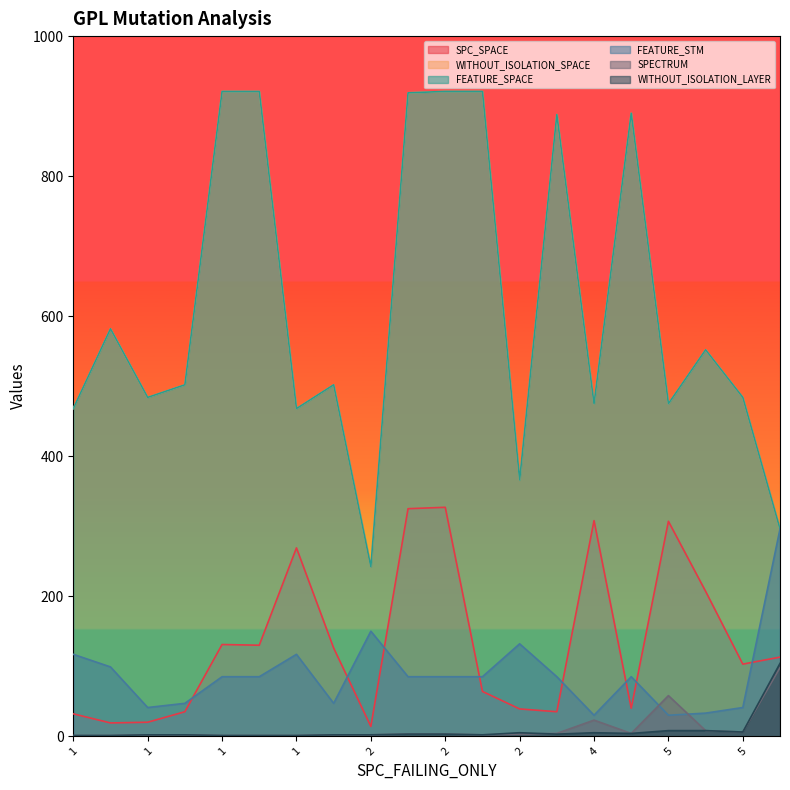

What is the sum of all SPC_SPACE values?

2644